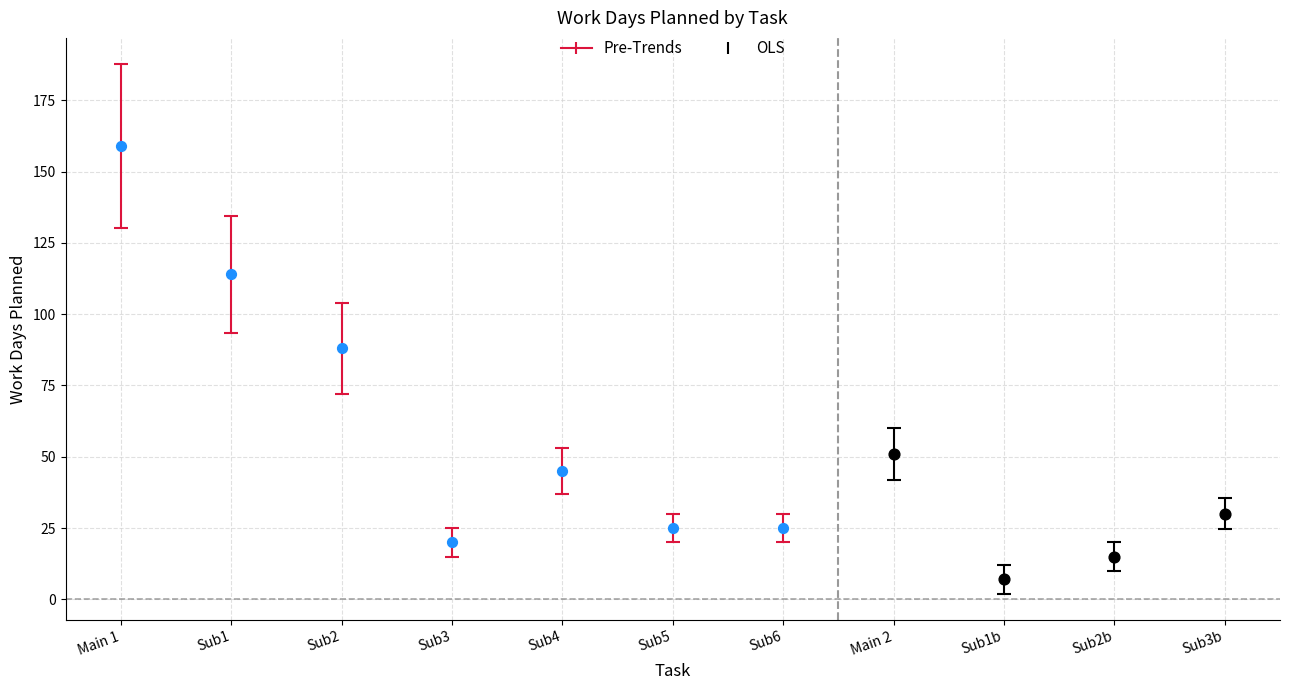

Which series has the largest Y range (max minus min)?

Pre-Trends